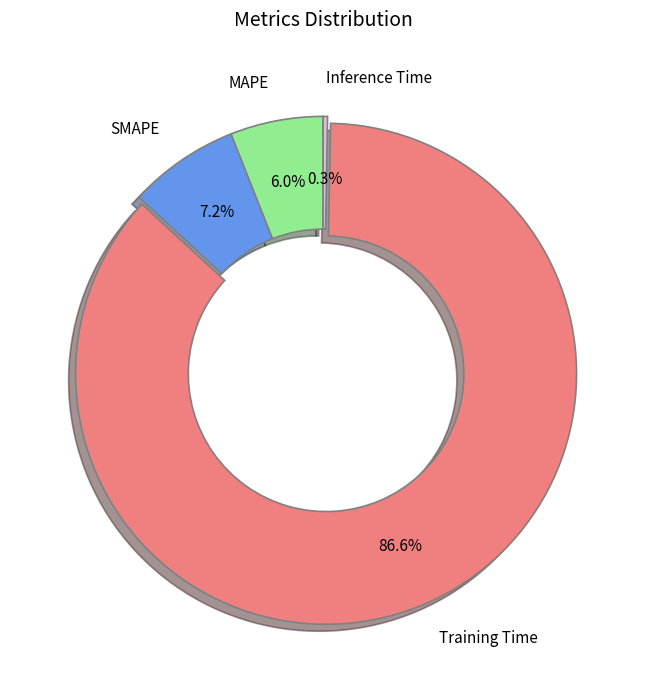

To the nearest percent, what is the difference between the largest and smallest slice percentages?

86%